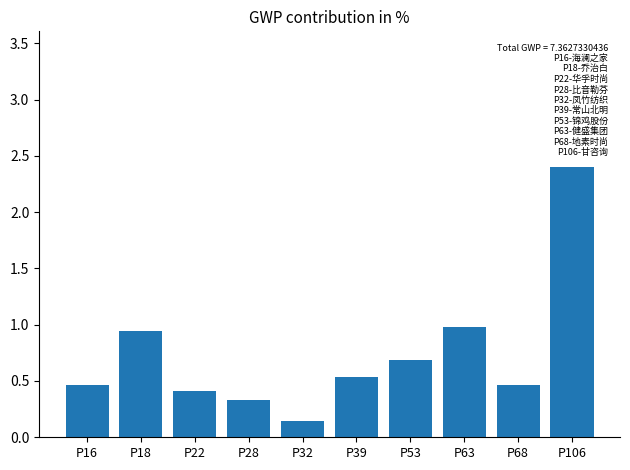

What is the difference between the maximum and second lowest values?

2.1